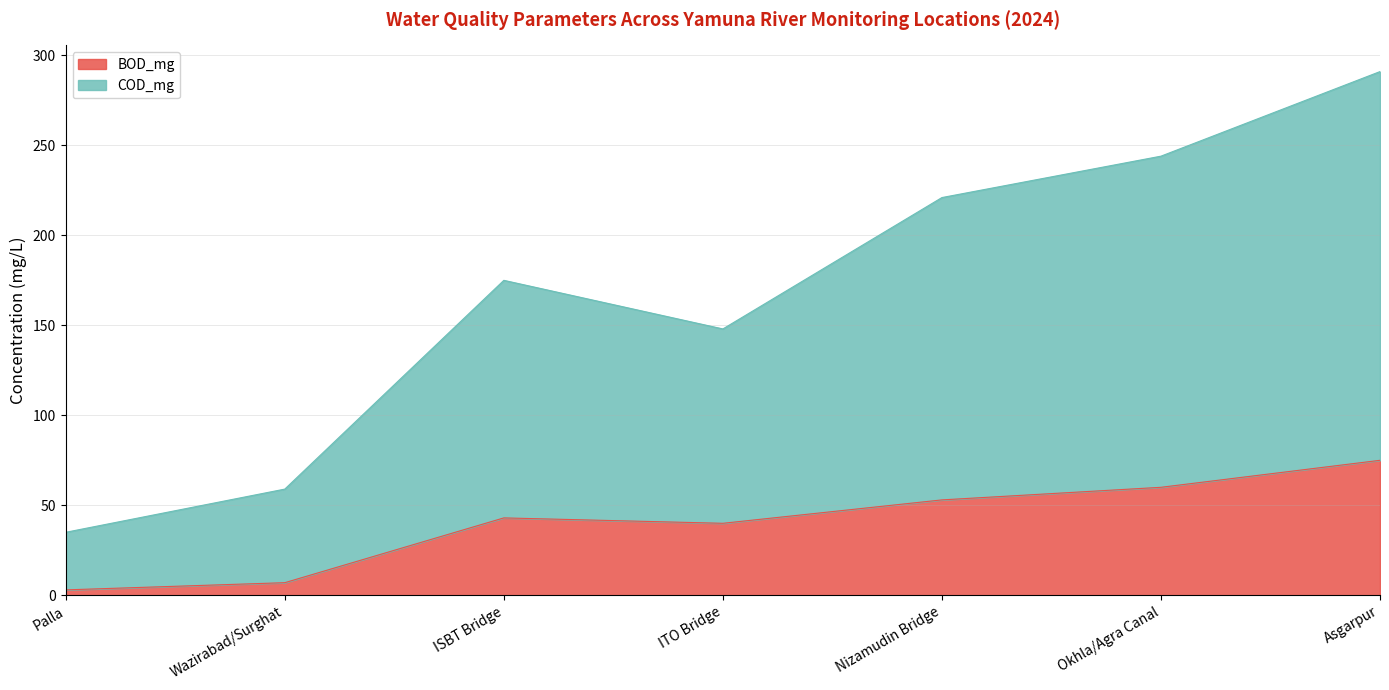

True or false: BOD_mg and COD_mg intersect in this chart.

False